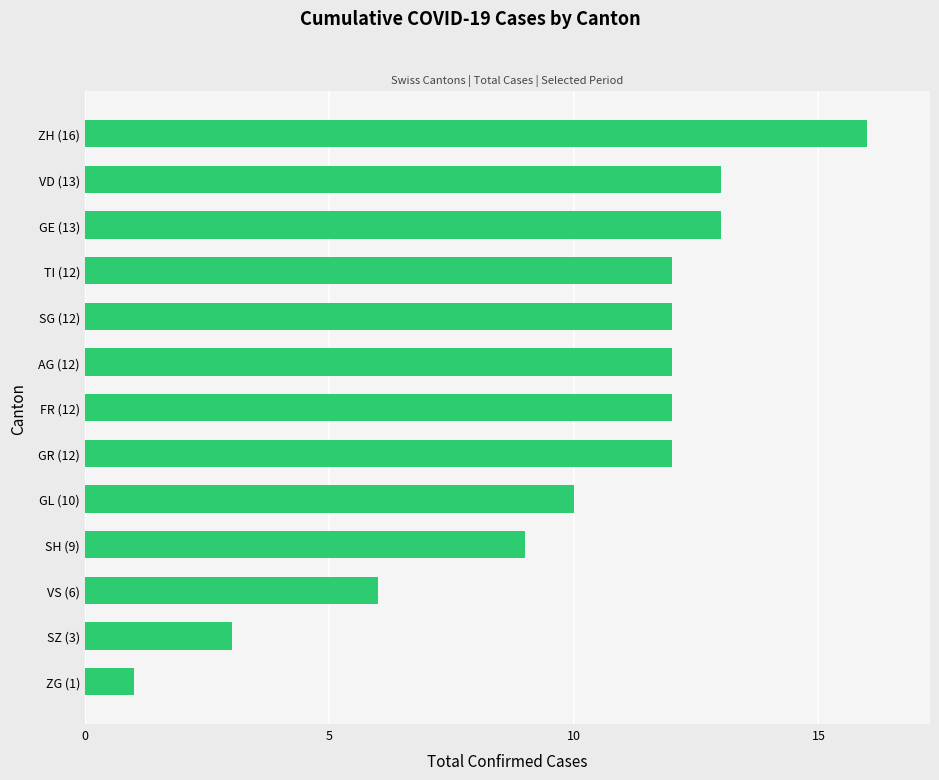

Approximately how many times larger is the value at ZH (16) compared to GR (12)?

1.3